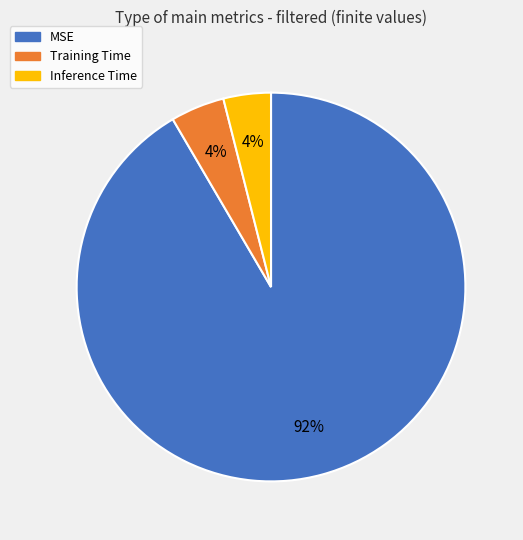

To the nearest percent, what is the difference between the largest and smallest slice percentages?

88%